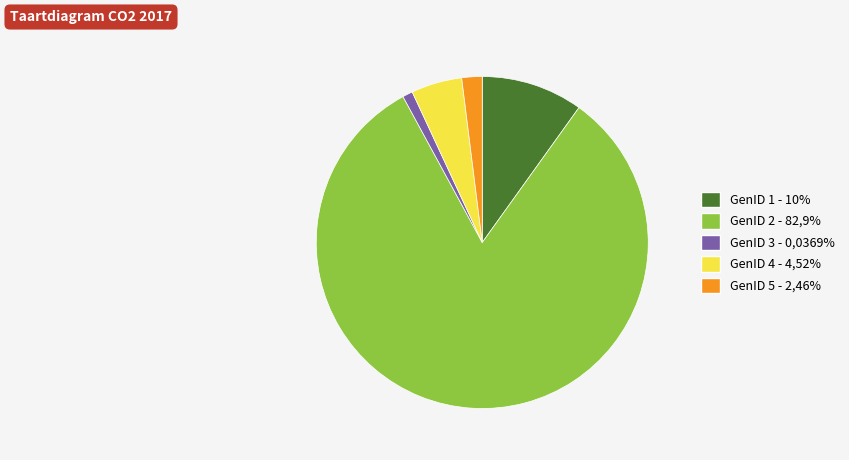

Combined, do GenID 3 - 0,0369% and GenID 1 - 10% account for over 50%?

No